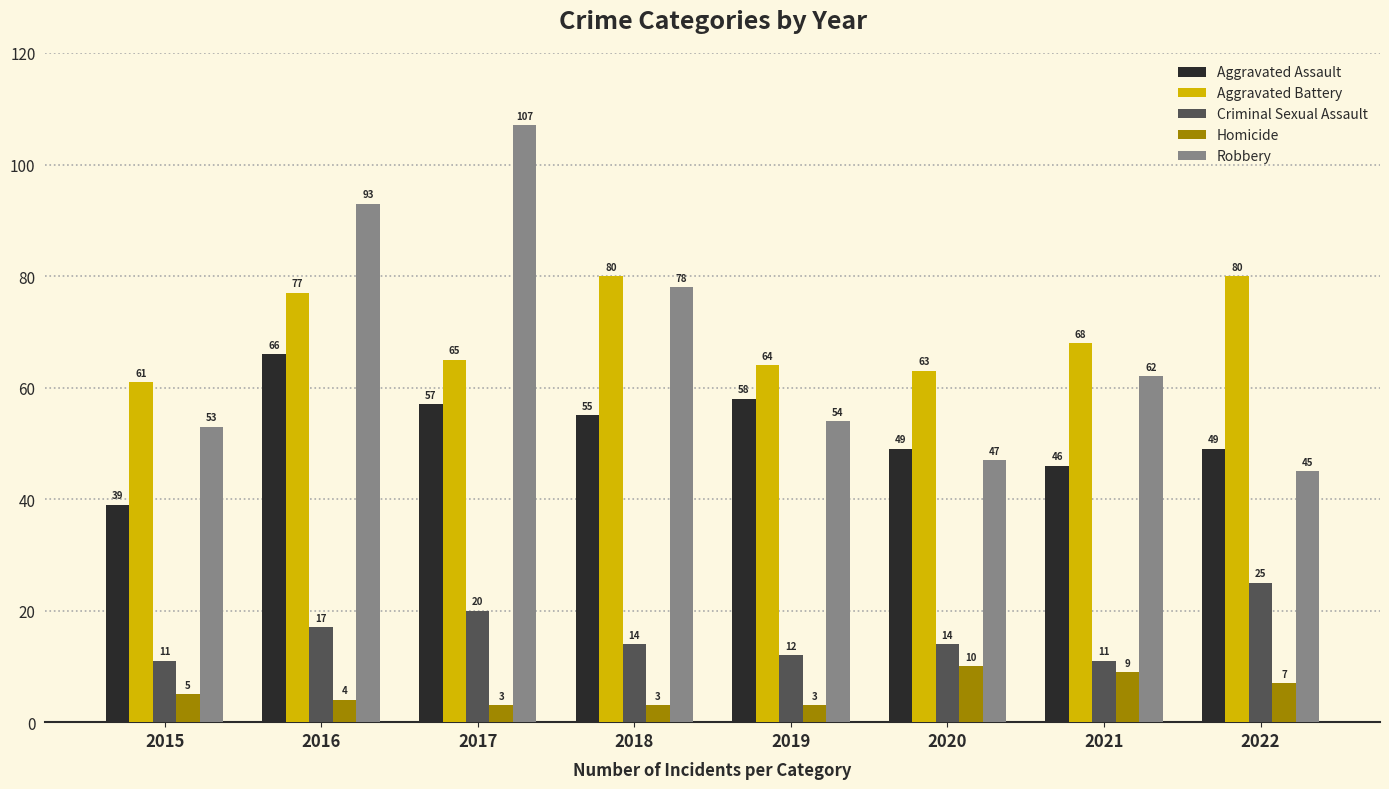

Rank the series at 2019 from lowest to highest value.

Homicide, Criminal Sexual Assault, Robbery, Aggravated Assault, Aggravated Battery